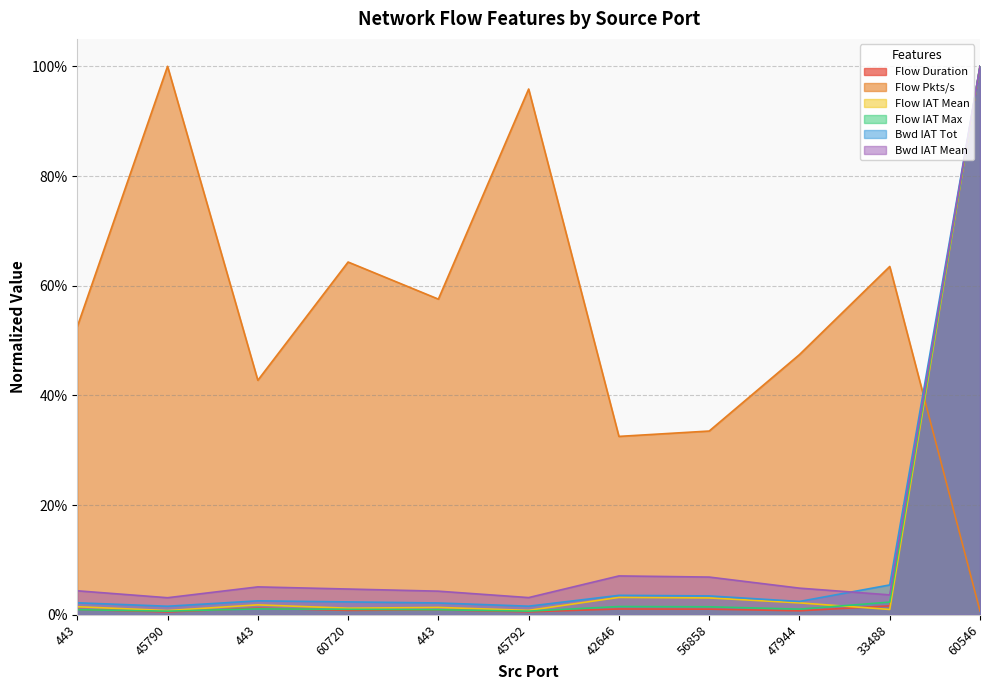

Which series has the largest range (max minus min)?

Flow Duration